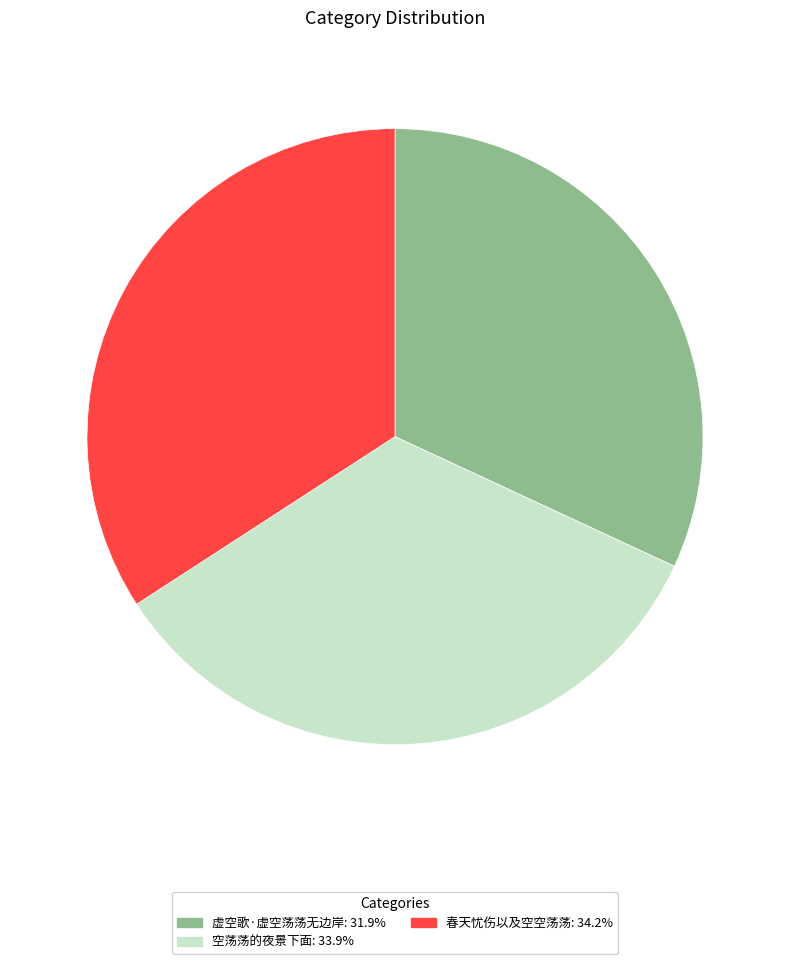

Does any single category account for the majority?

No